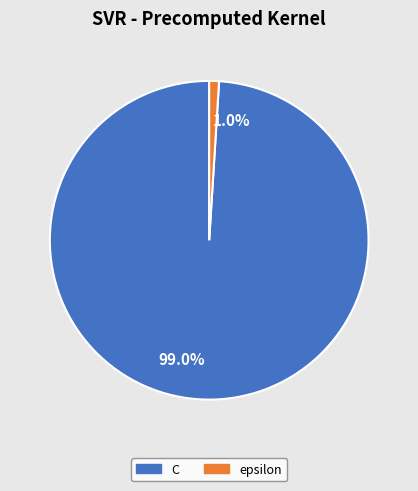

How many segments does this pie chart have?

2